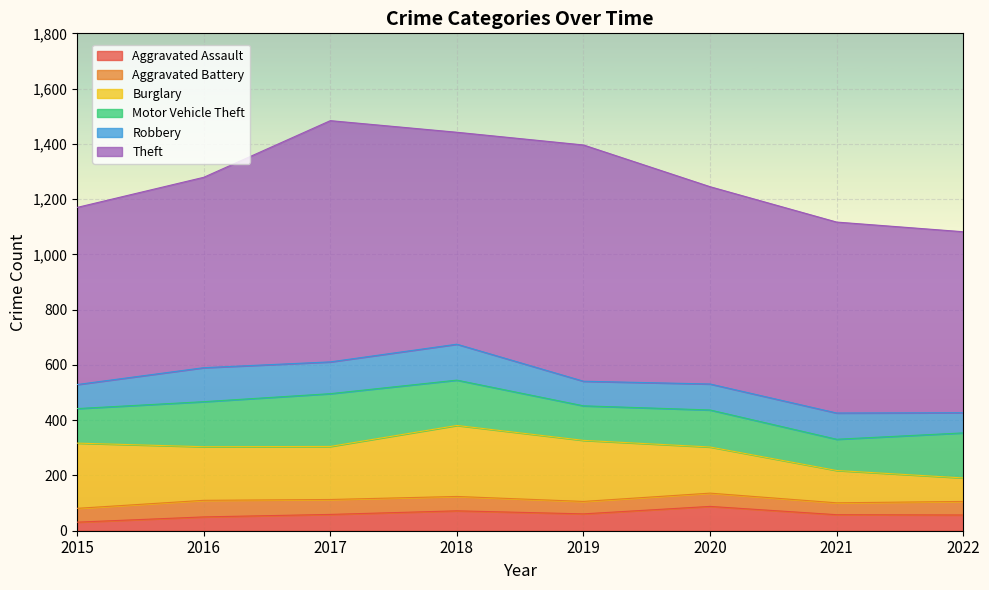

What is the sum of the Burglary values at 2017 and 2019?

413